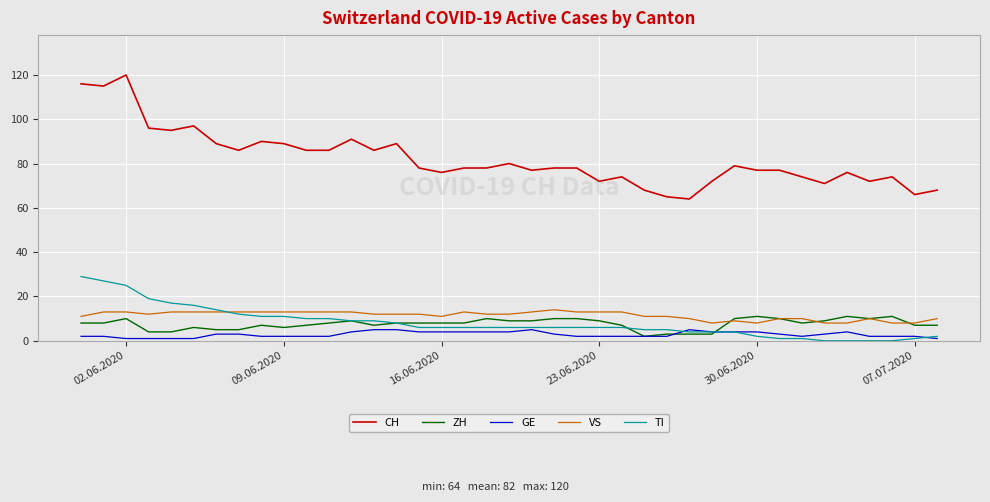

Which series has the widest spread of values?

CH